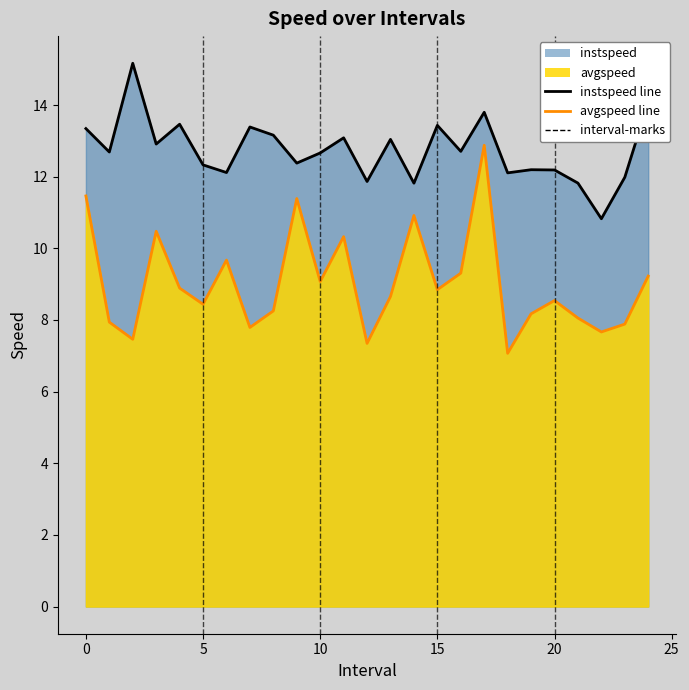

Rank the categories by avgspeed value from lowest to highest.

18, 12, 2, 22, 7, 23, 1, 21, 19, 8, 5, 20, 13, 15, 4, 10, 24, 16, 6, 11, 3, 14, 9, 0, 17